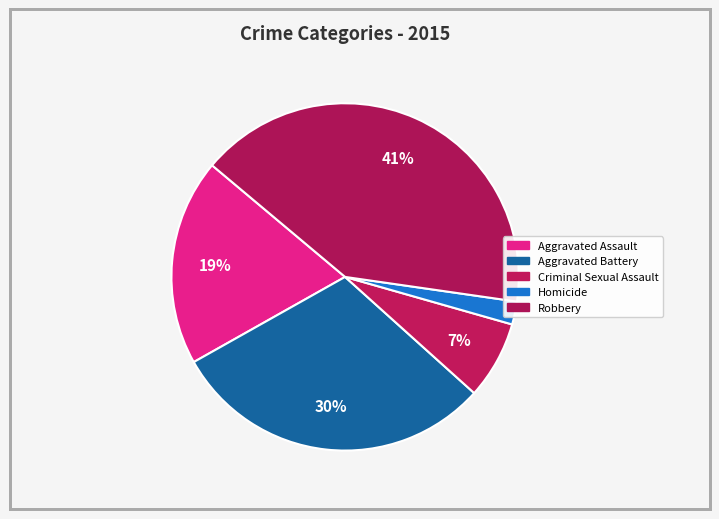

Between Criminal Sexual Assault and Homicide, which is larger?

Criminal Sexual Assault